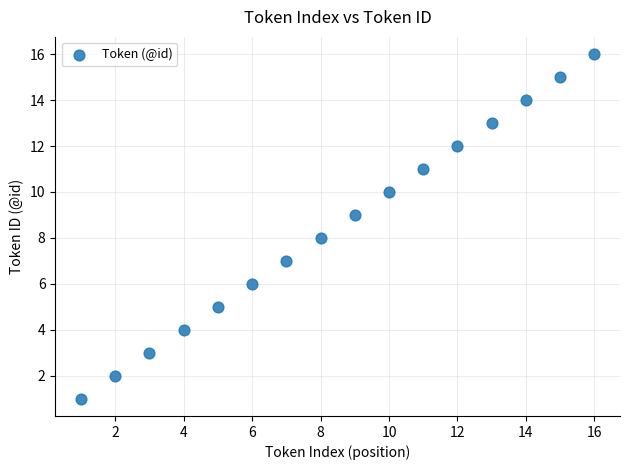

What is the range of Y values (max minus min)?

15